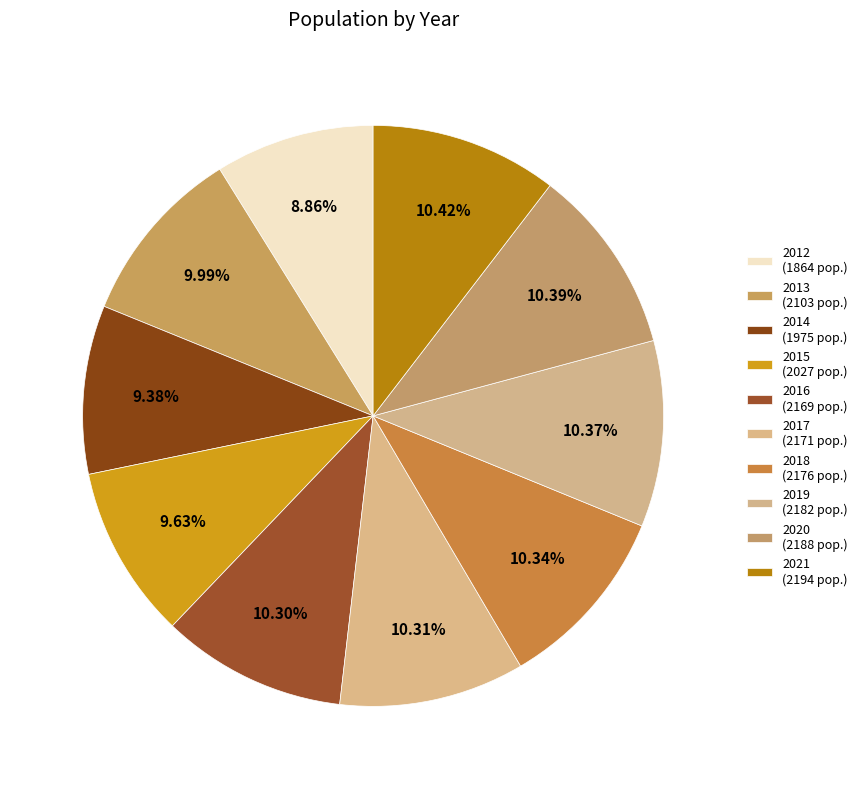

To the nearest percent, what portion does 2015 represent?

10%